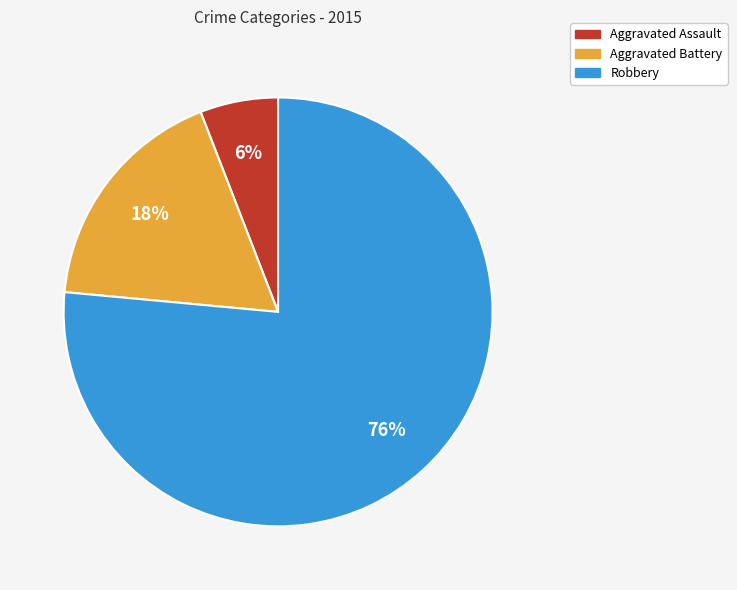

To the nearest percent, what portion does Aggravated Battery represent?

18%